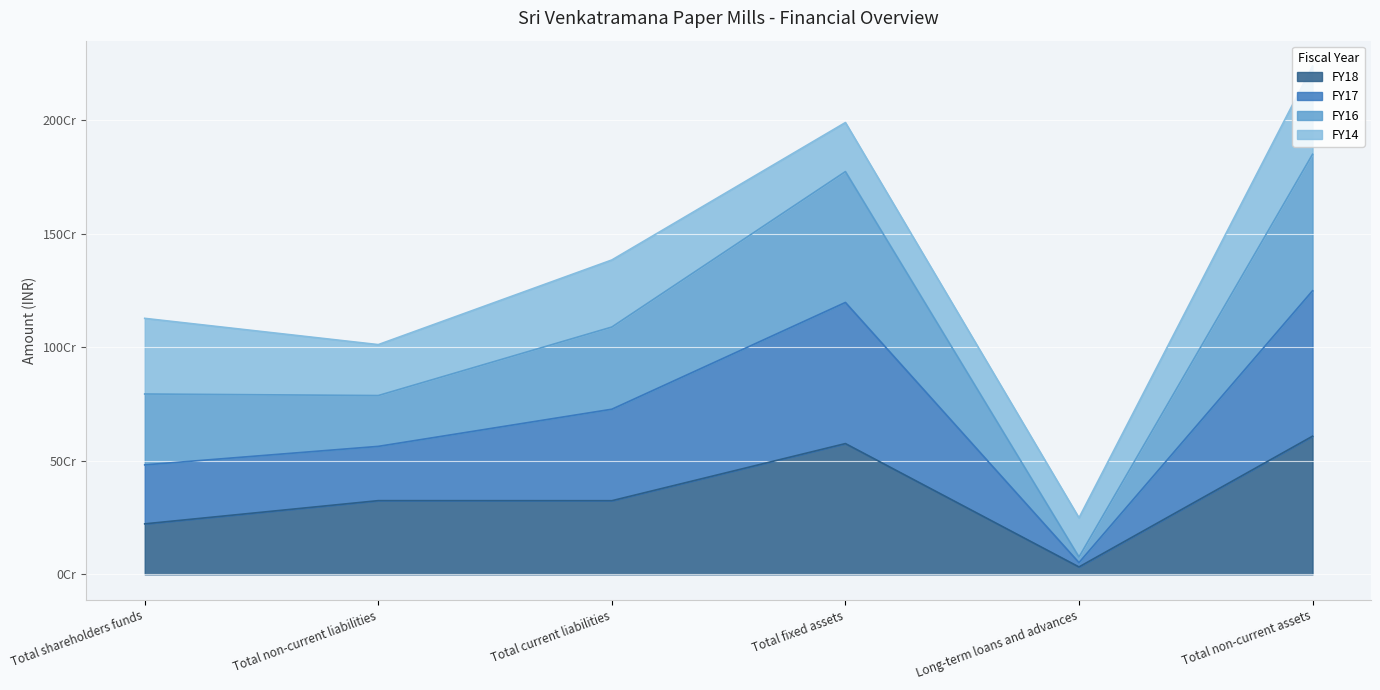

What position from the left is Total shareholders funds?

1